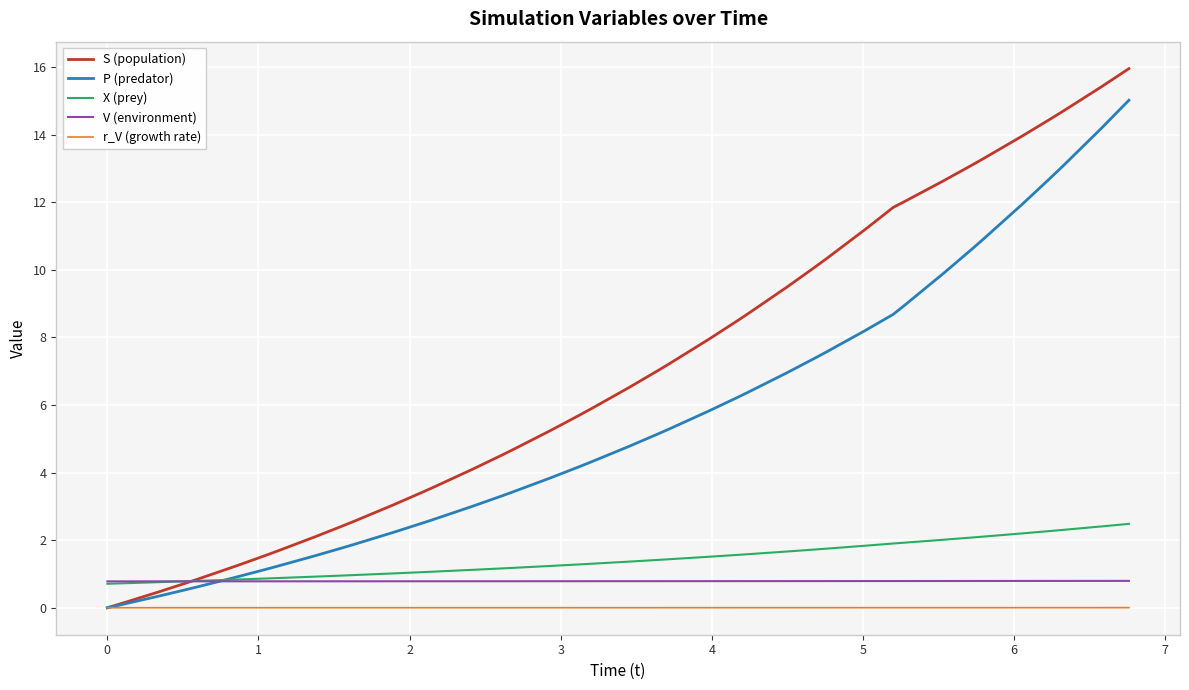

True or false: X (prey) and r_V (growth rate) cross at least once.

False